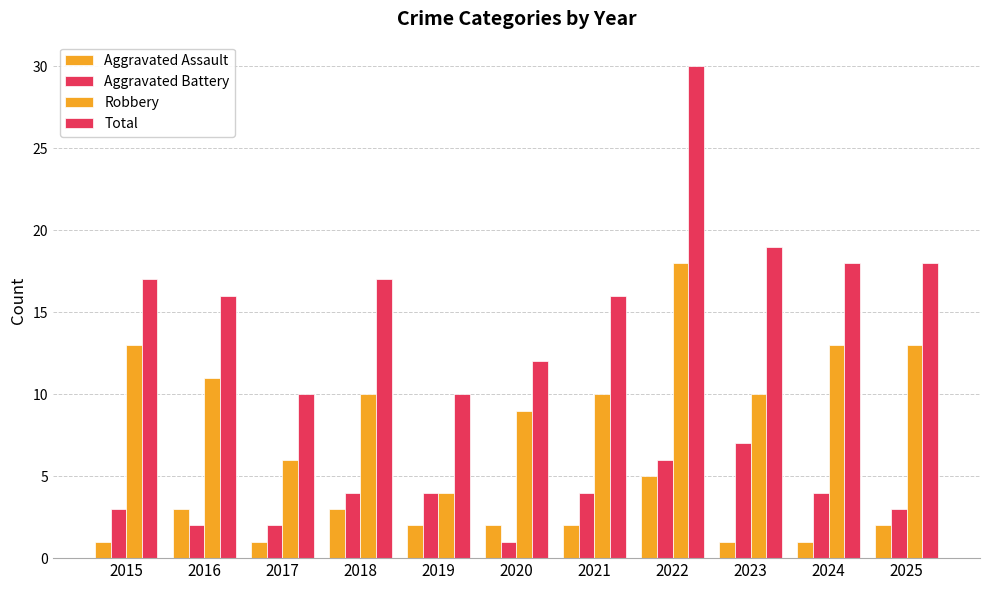

How many bars are there in total?

44